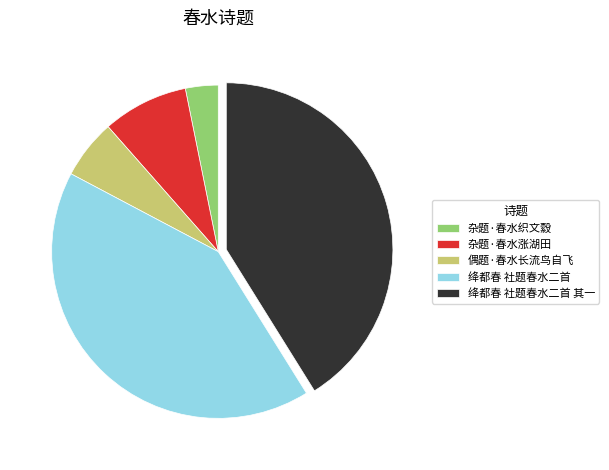

How many segments does this pie chart have?

5